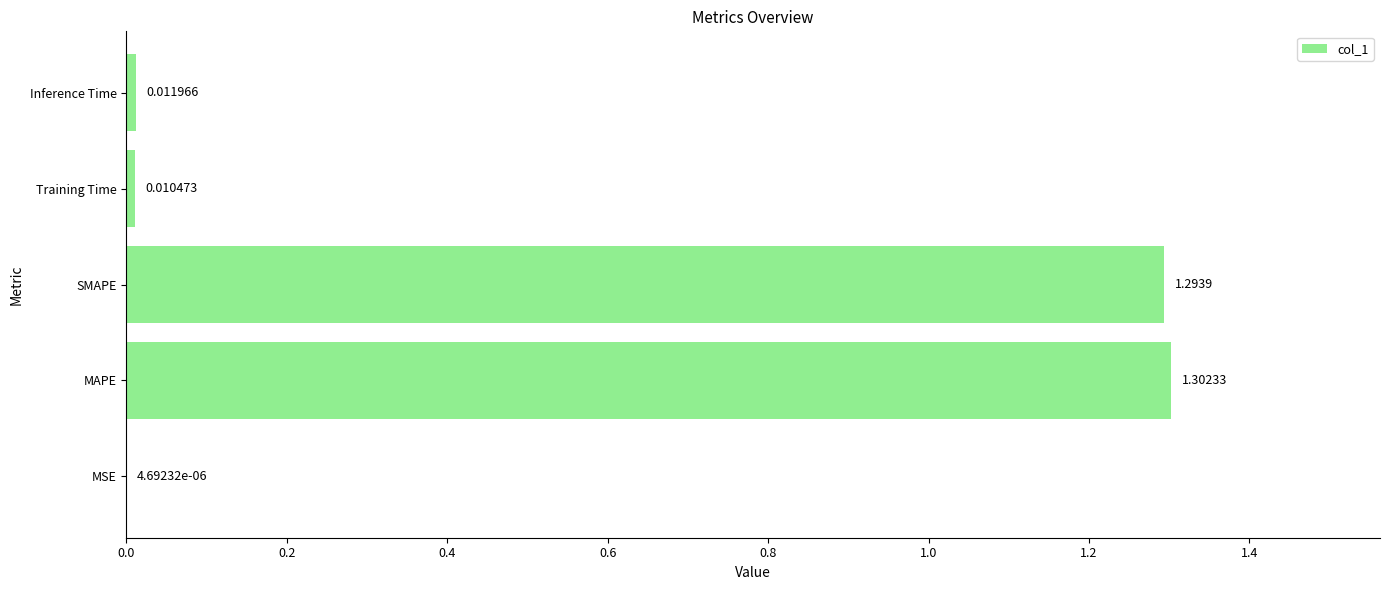

Where is the data nearest to the value 0?

MSE